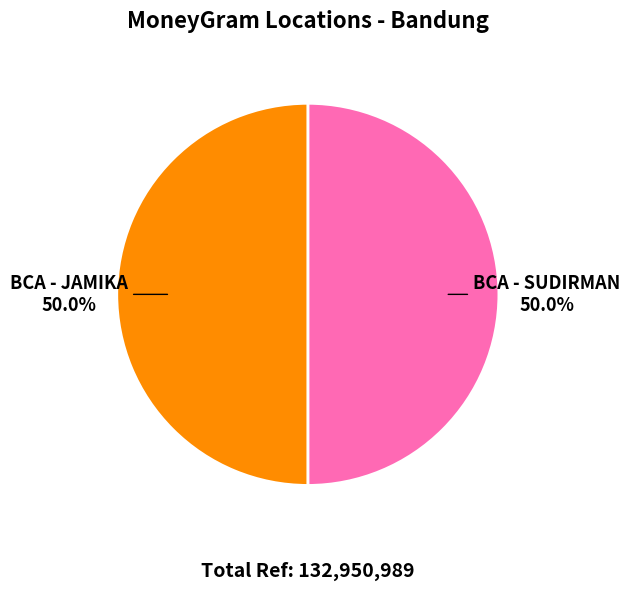

True or false: BCA - JAMIKA accounts for 50% of the total.

True